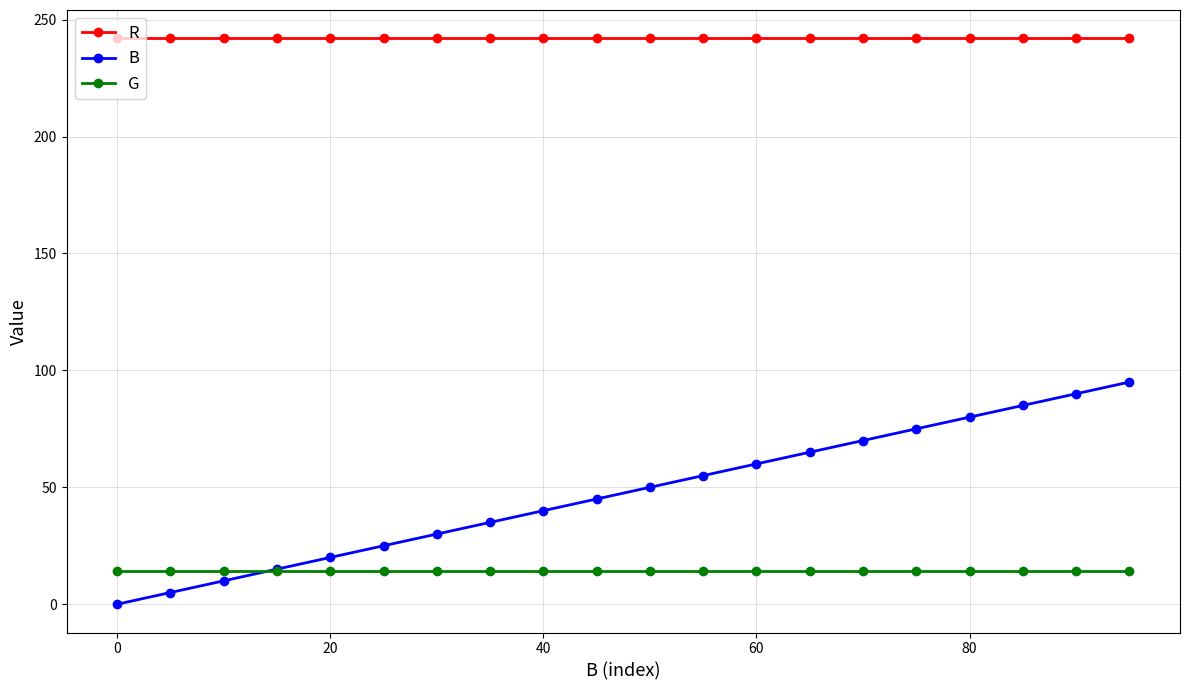

Which series has the largest total across all categories?

R